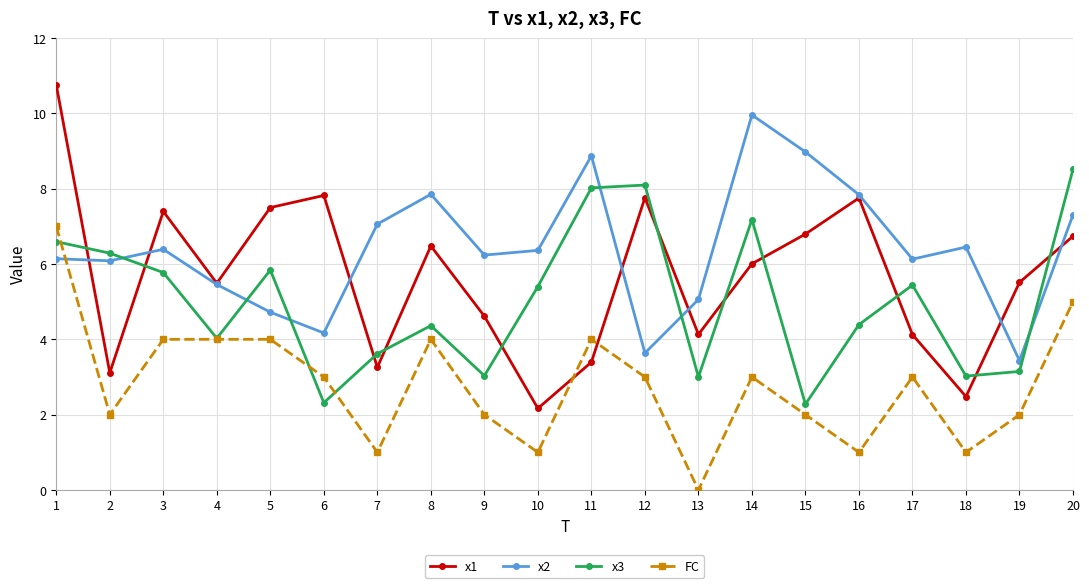

What is the sum of the x2 values at 14 and 4?

15.4